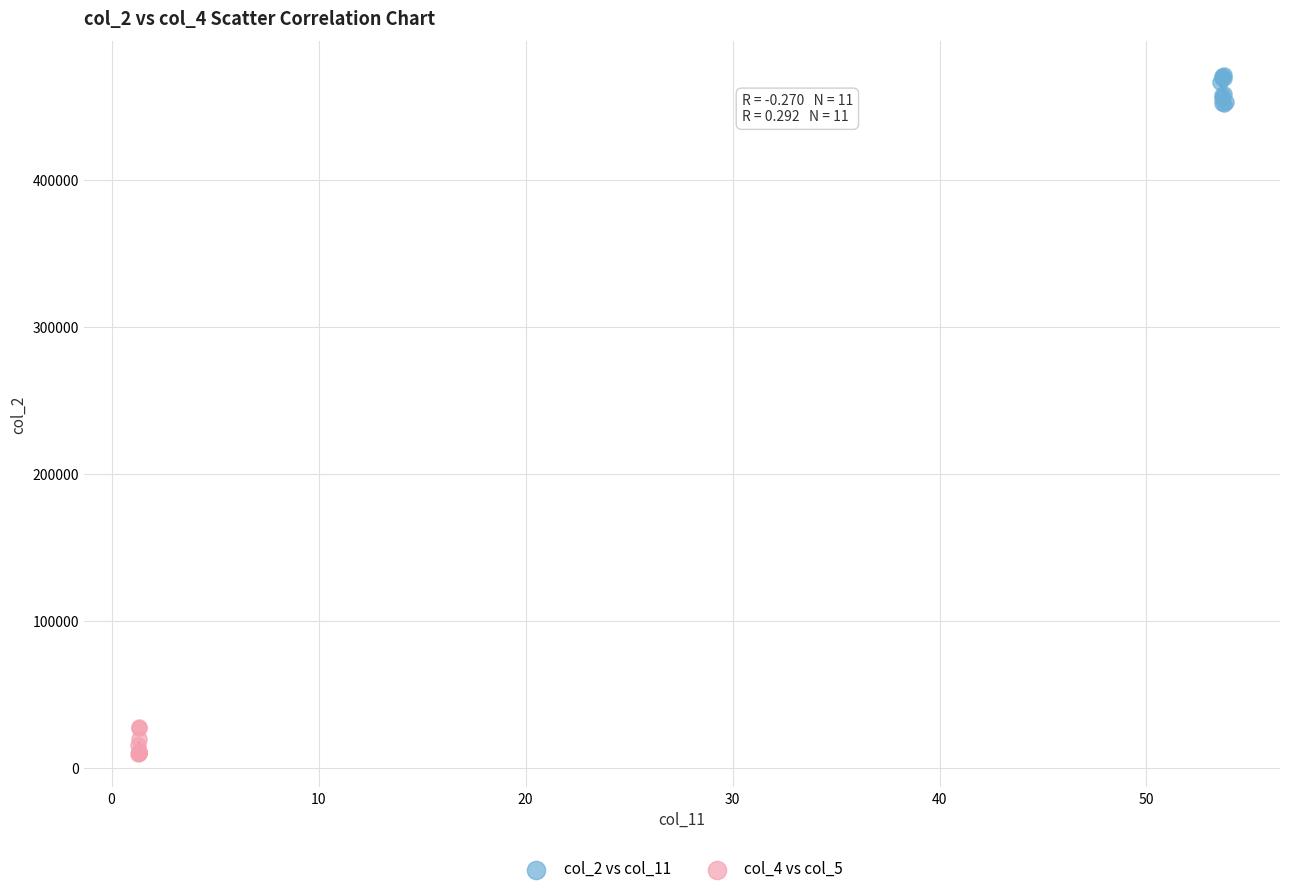

Which series reaches the maximum Y coordinate?

col_2 vs col_11